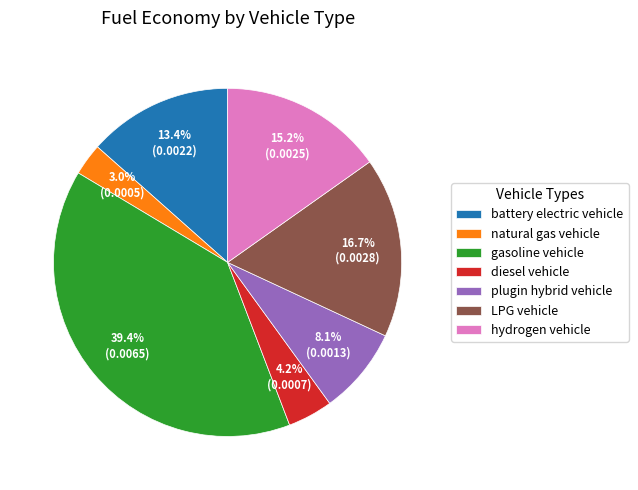

To the nearest percent, what is the difference between the largest and smallest slice percentages?

36%